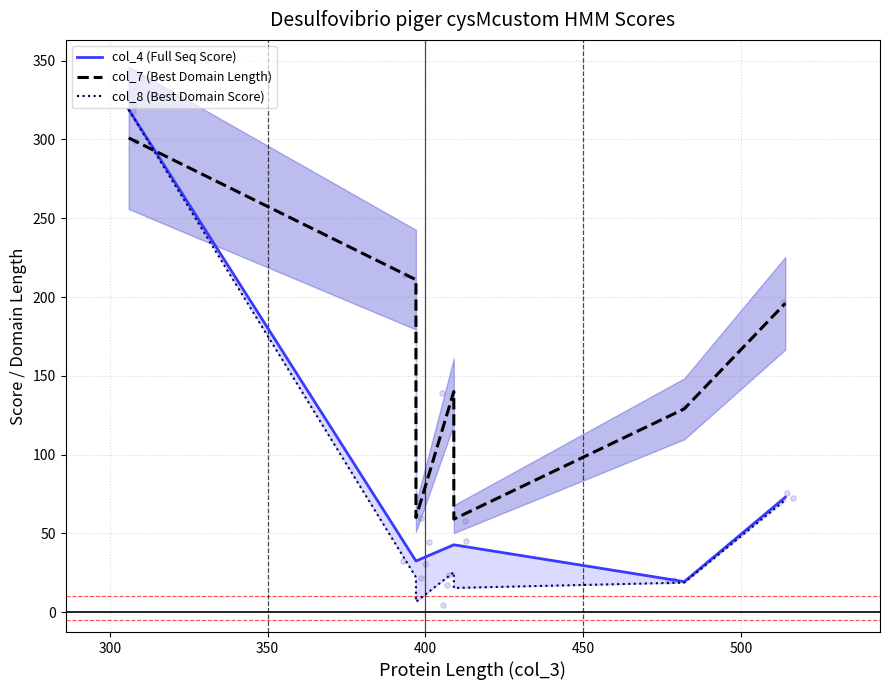

Is the value of col_7 (Best Domain Length) at 450 greater than the value of col_8 (Best Domain Score) at 250?

No